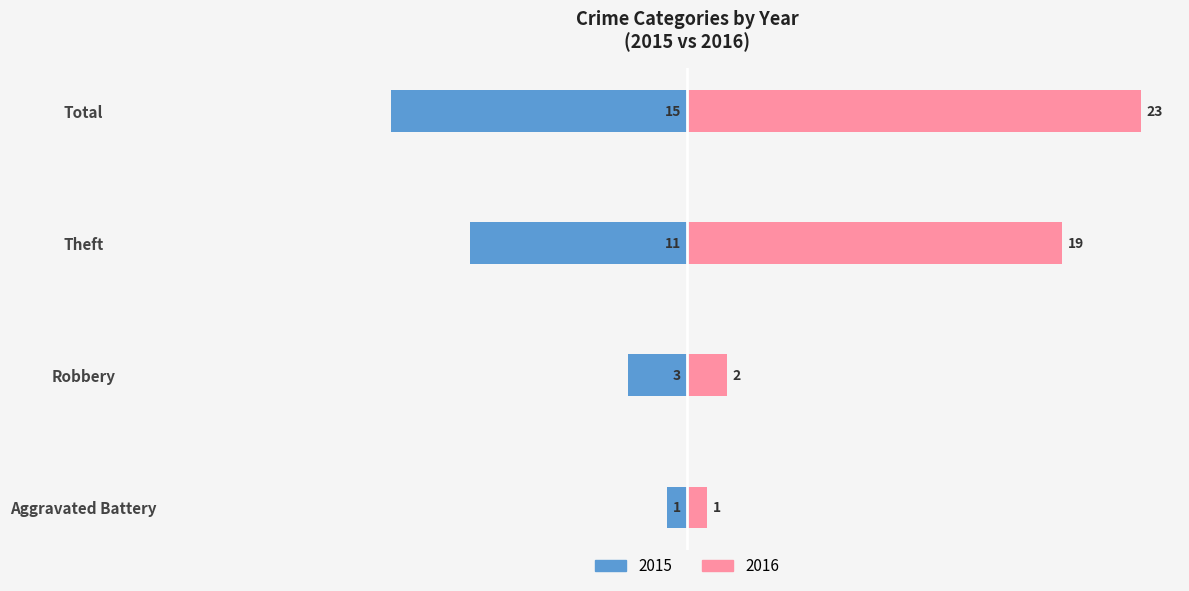

How many categories are shown in the chart?

4